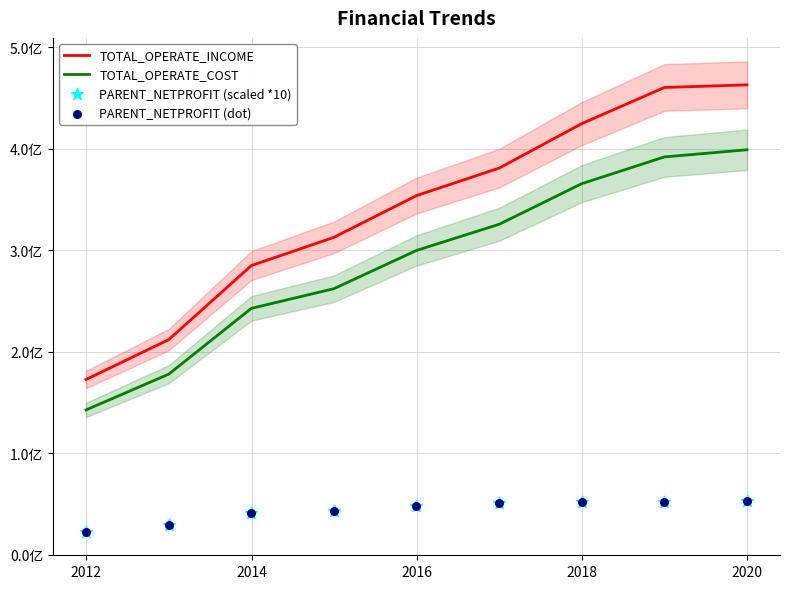

Which series has the largest total across all categories?

TOTAL_OPERATE_INCOME